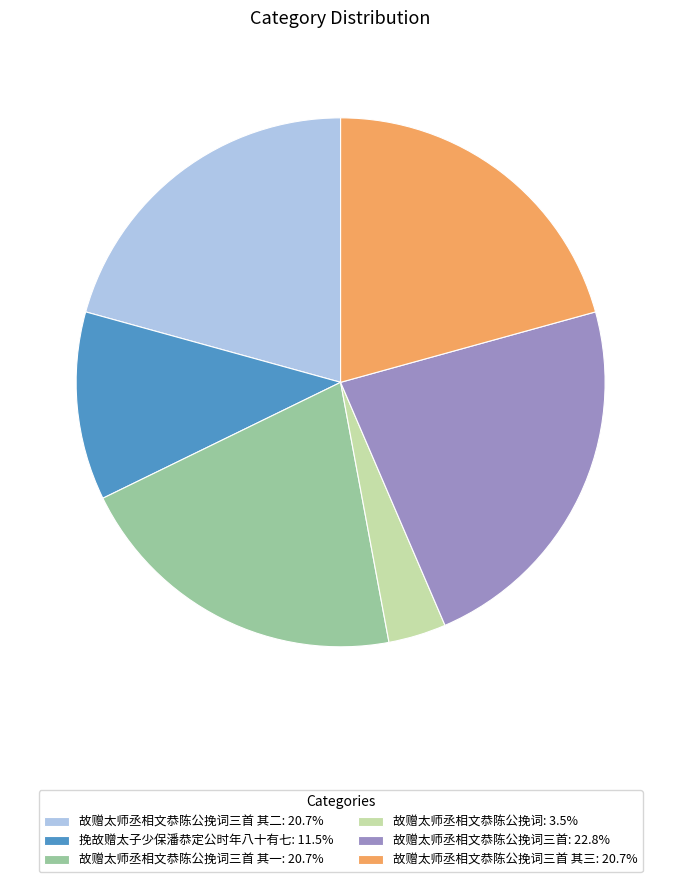

Approximately how many times larger is the value at 故赠太师丞相文恭陈公挽词三首 其三: 20.7% compared to 挽故赠太子少保潘恭定公时年八十有七: 11.5%?

1.8